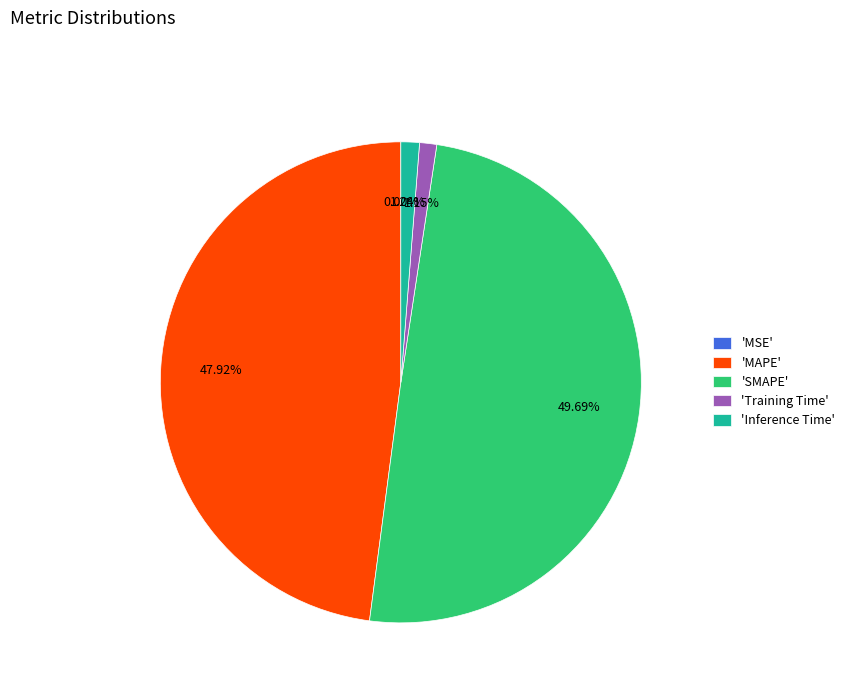

Does 'MAPE' represent more than half of the total?

No